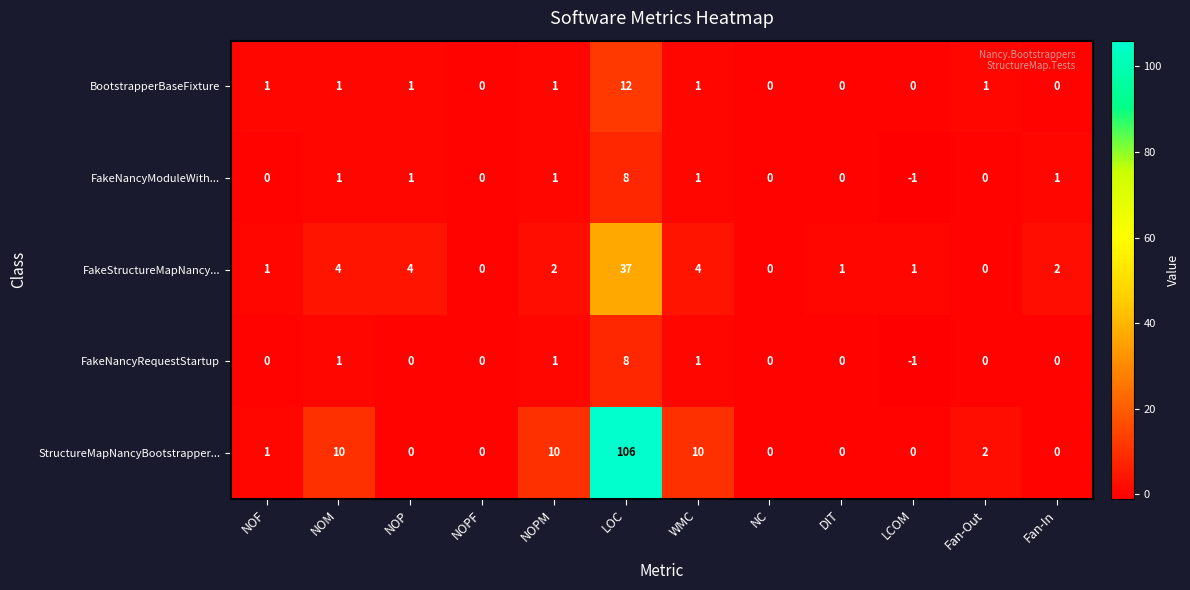

Which series has the largest total across all categories?

StructureMapNancyBootstrapper...